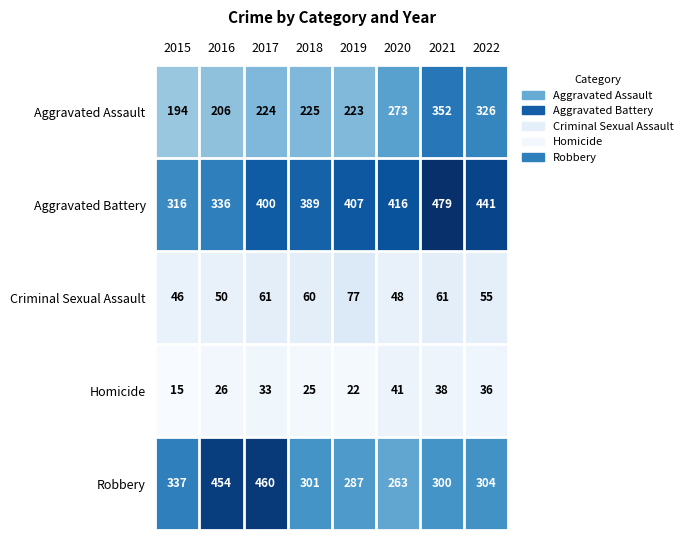

At which label does Robbery first exceed 304?

2015